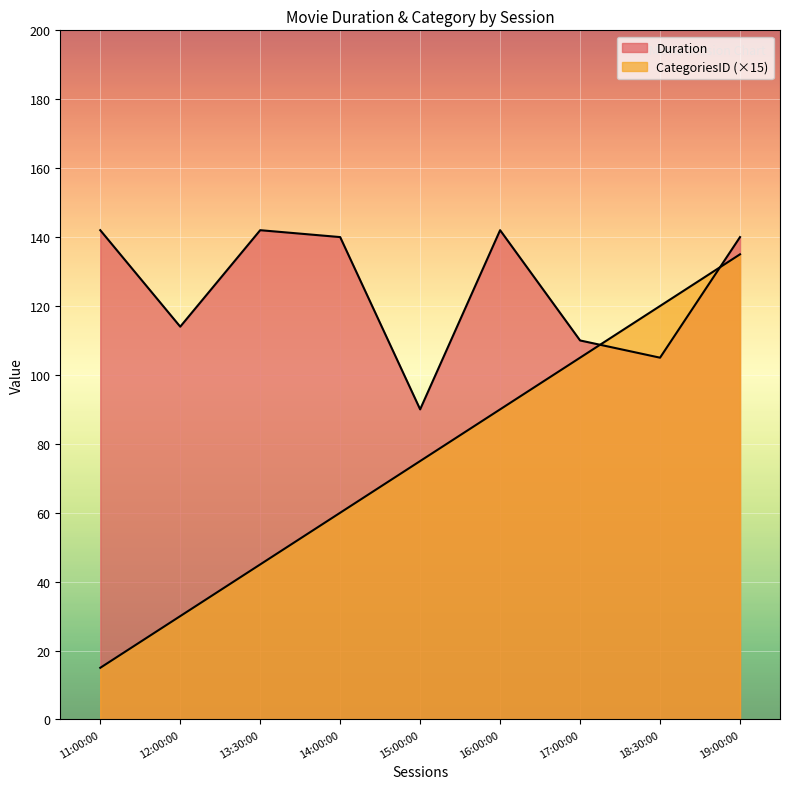

What position from the right is 17:00:00?

3